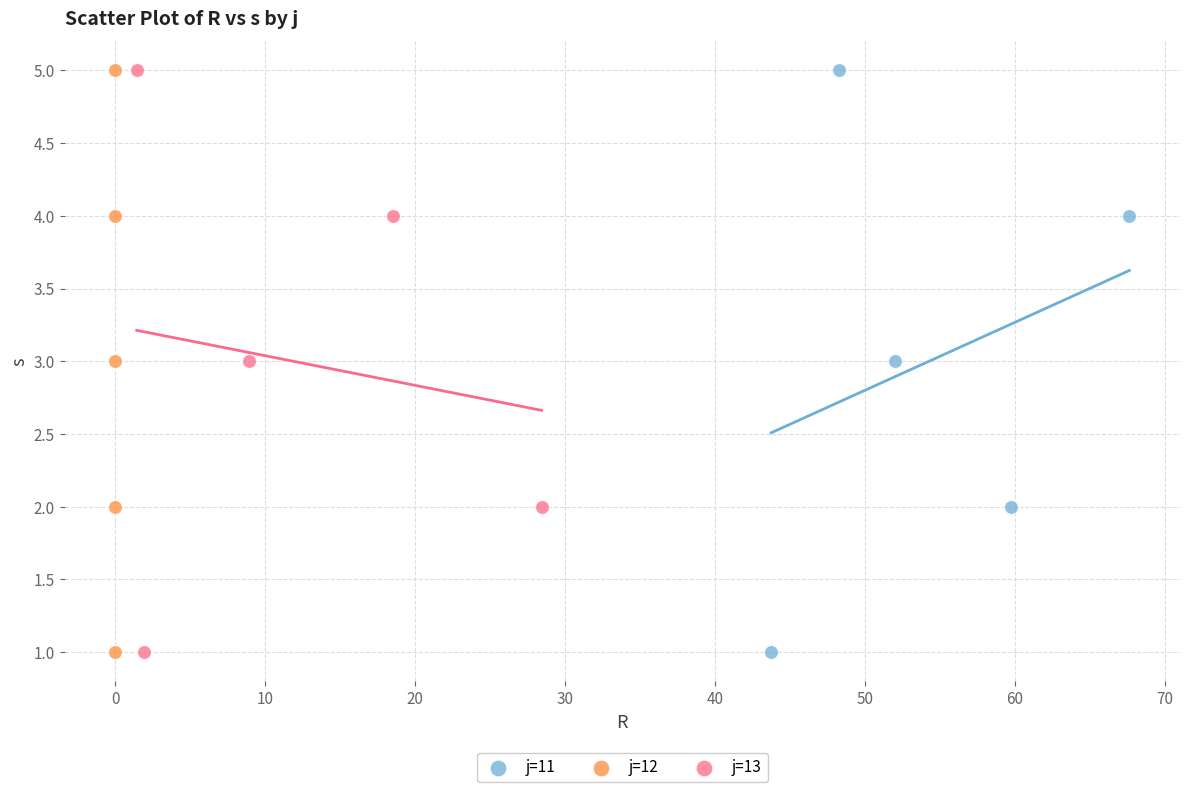

What are all the series names shown in the legend?

j=11, j=12, j=13